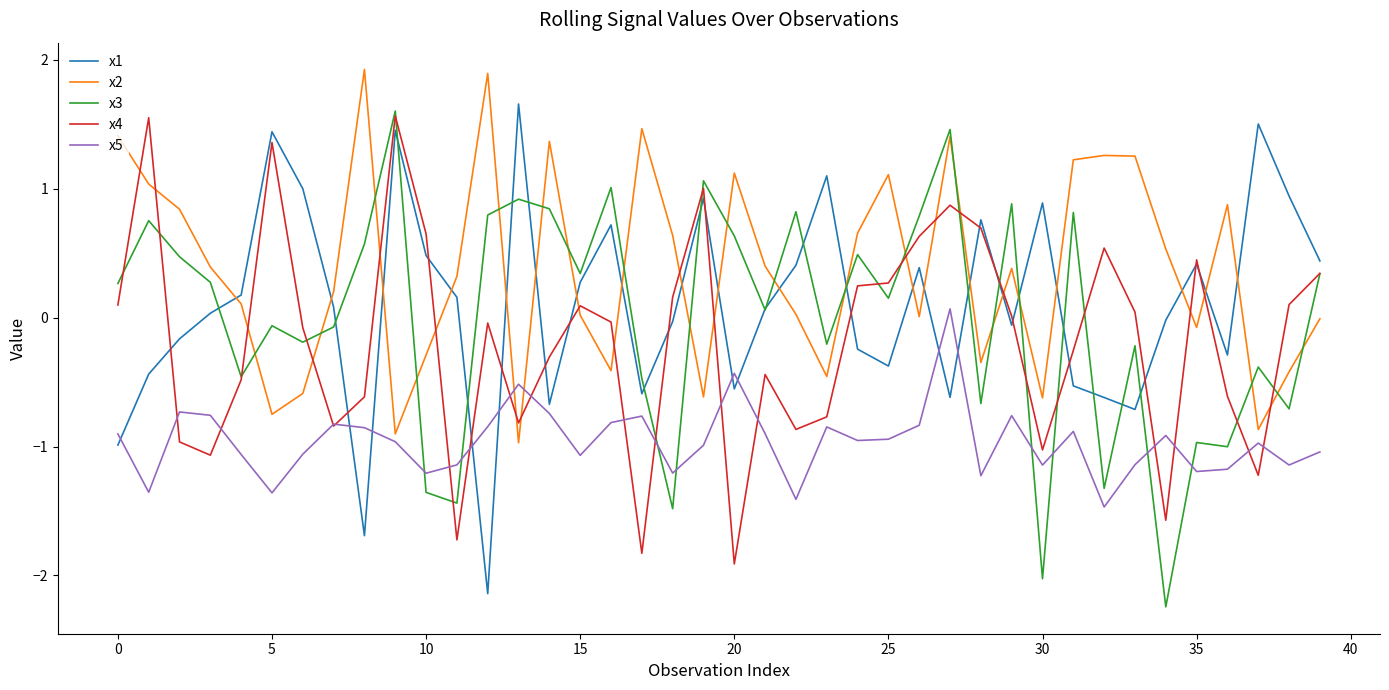

True or false: x2 has more than 0 interior local peaks.

True